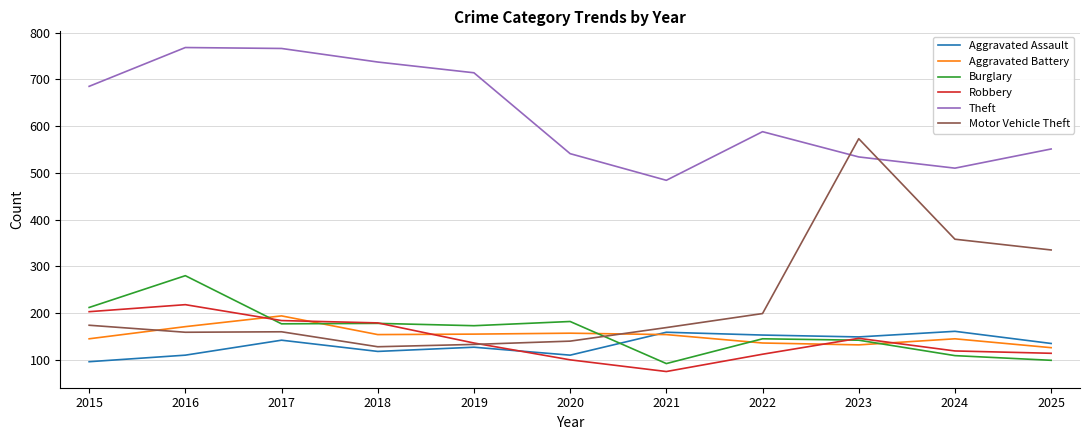

How many values in the Theft series are below 588?

5